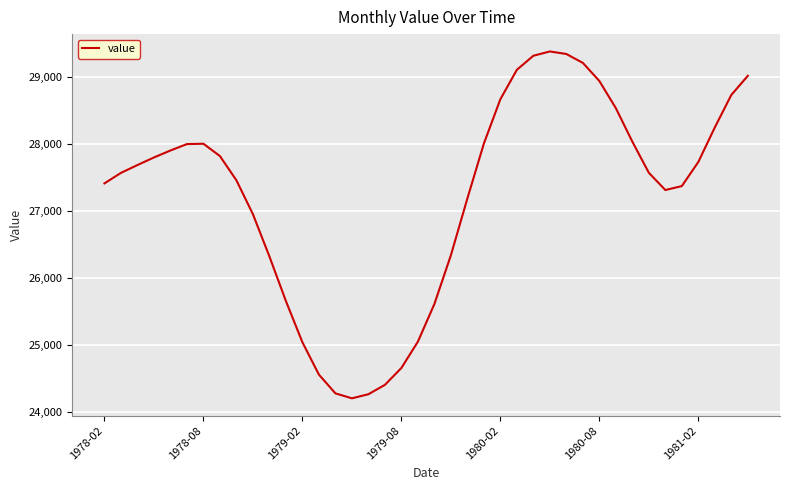

What is the smallest value displayed?

24201